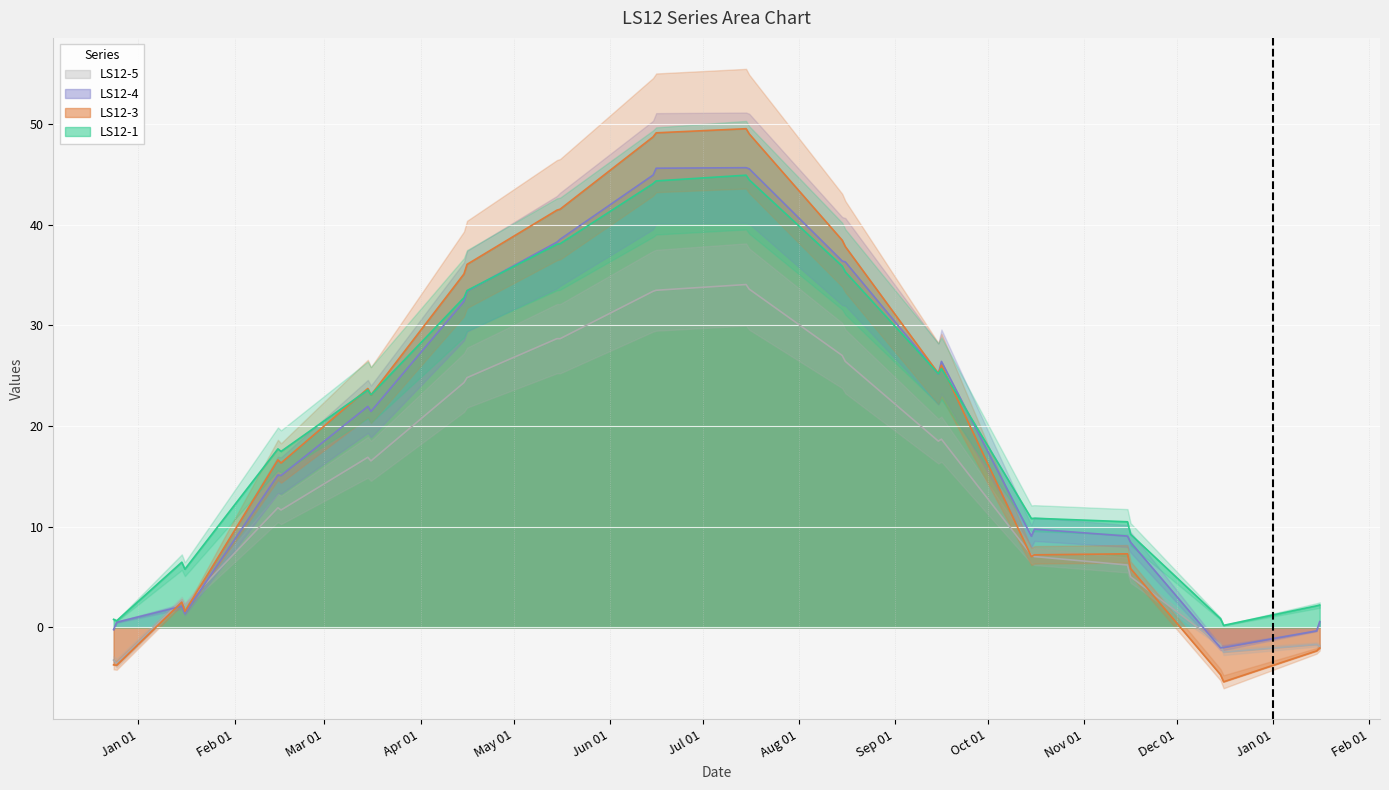

Is the value of LS12-1 at 2020-06-15 greater than the value of LS12-3 at 2020-11-15?

Yes